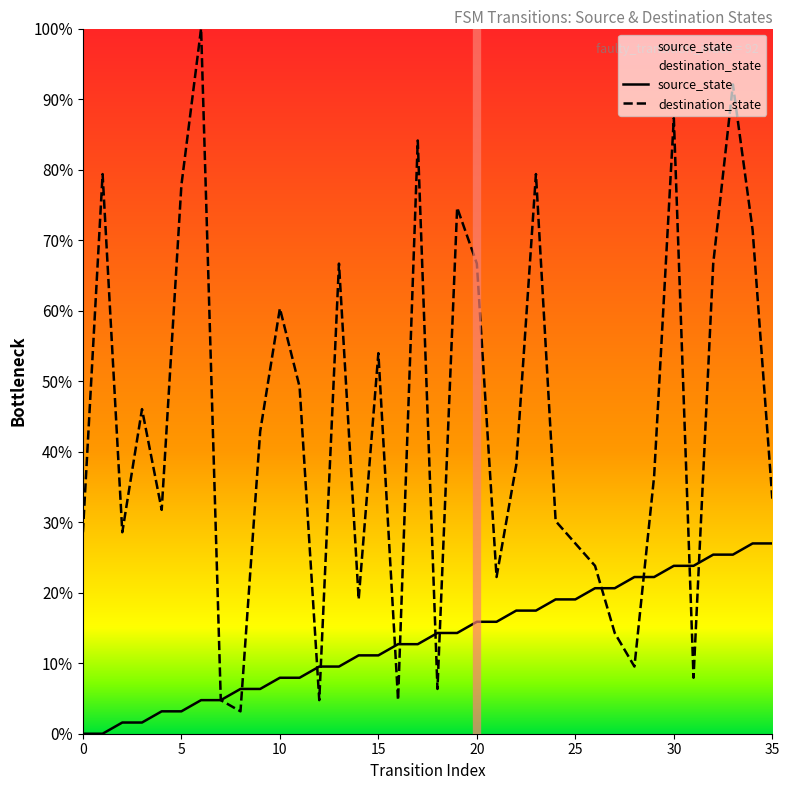

How many times do source_state and destination_state cross each other?

11